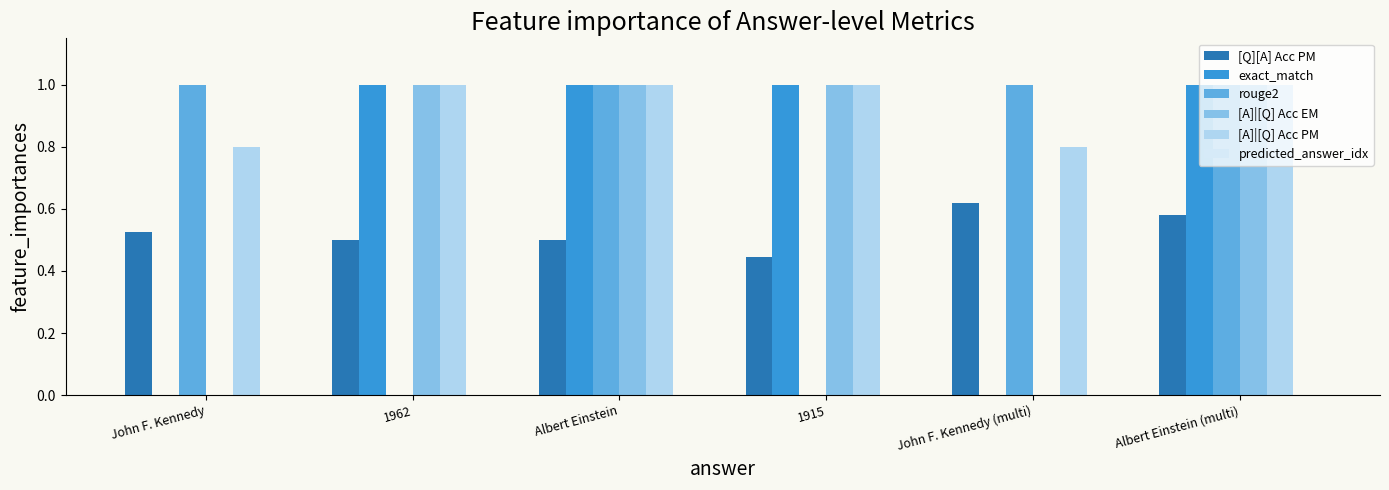

What is the maximum value shown in the chart?

1.0